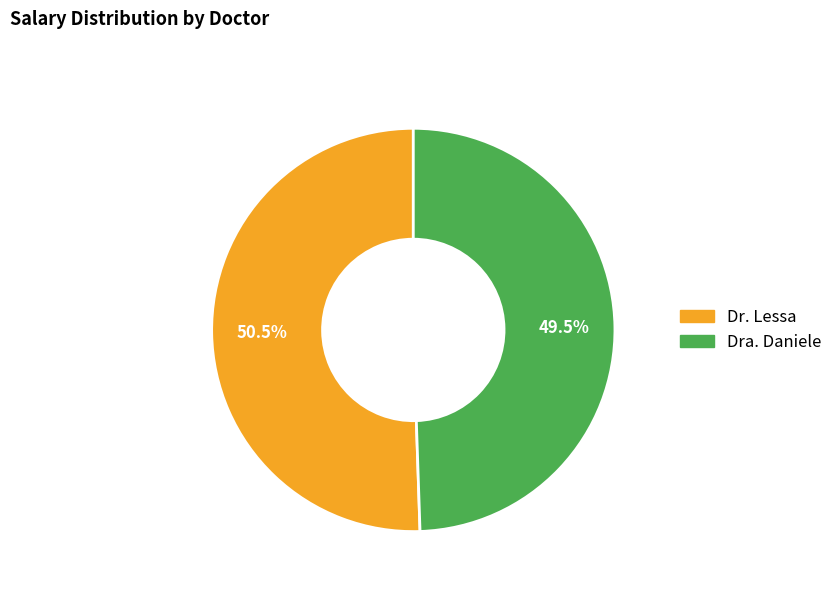

Which has a higher value, Dr. Lessa or Dra. Daniele?

Dr. Lessa